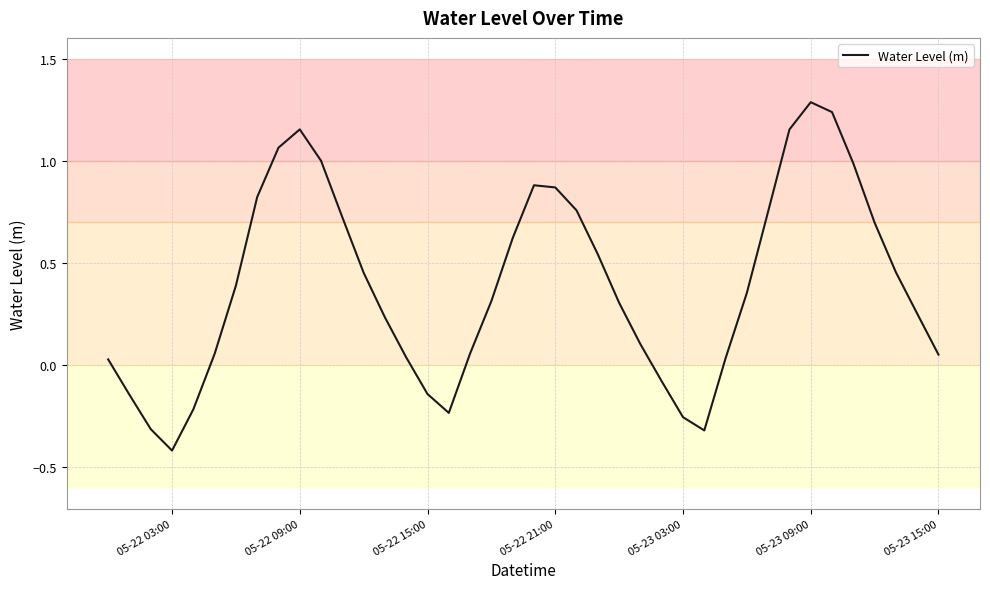

What is the difference between the maximum and minimum values?

1.7